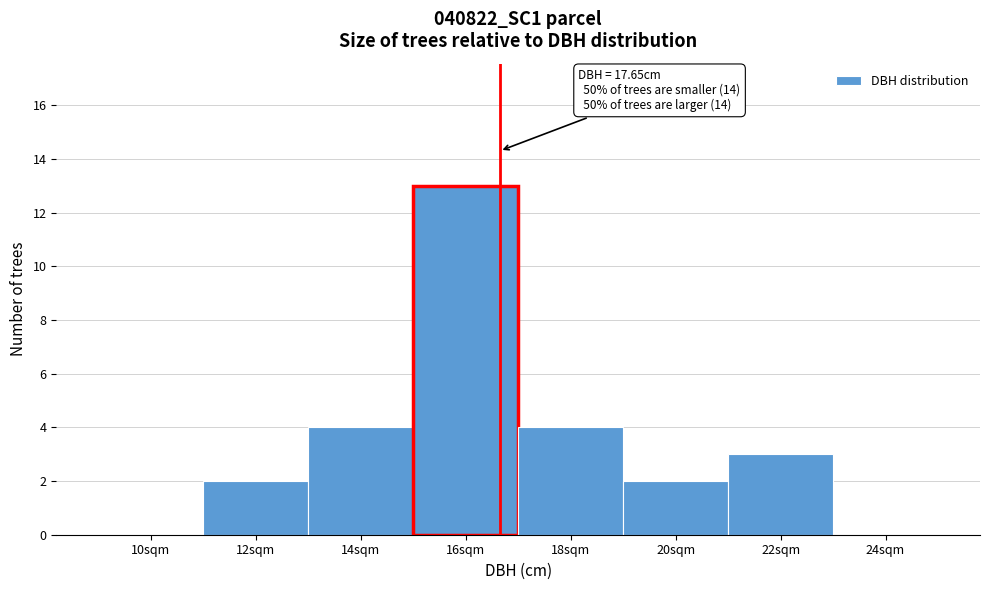

Reading left to right, extract all data points from this chart.

10sqm=0	12sqm=2	14sqm=4	16sqm=13	18sqm=4	20sqm=2	22sqm=3	24sqm=0